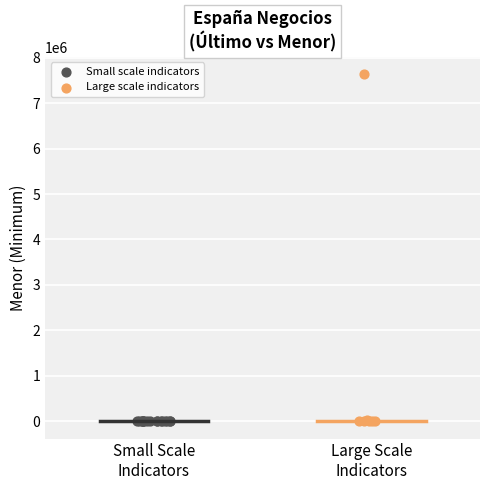

Which series has the largest Y range (max minus min)?

Large scale indicators